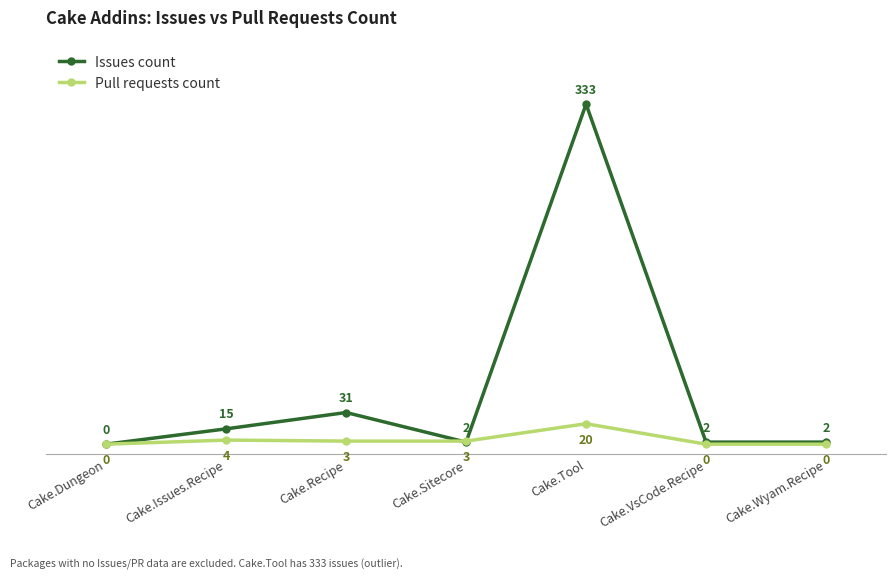

True or false: Issues count has a value of -213 at Cake.Dungeon.

False